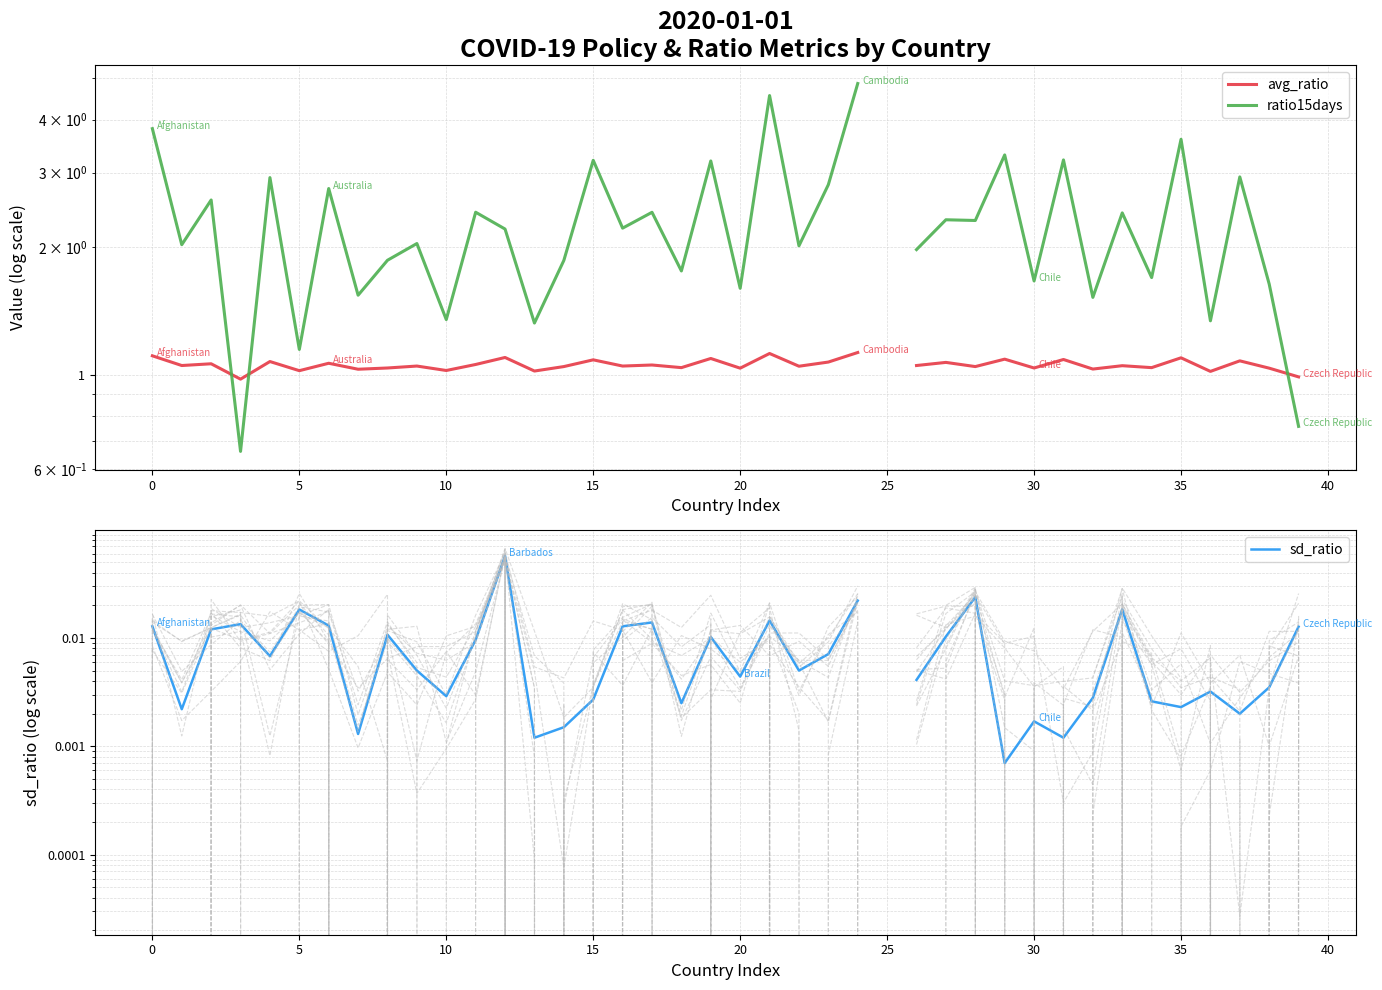

At 38, list the series in order from largest to smallest.

ratio15days, avg_ratio, sd_ratio